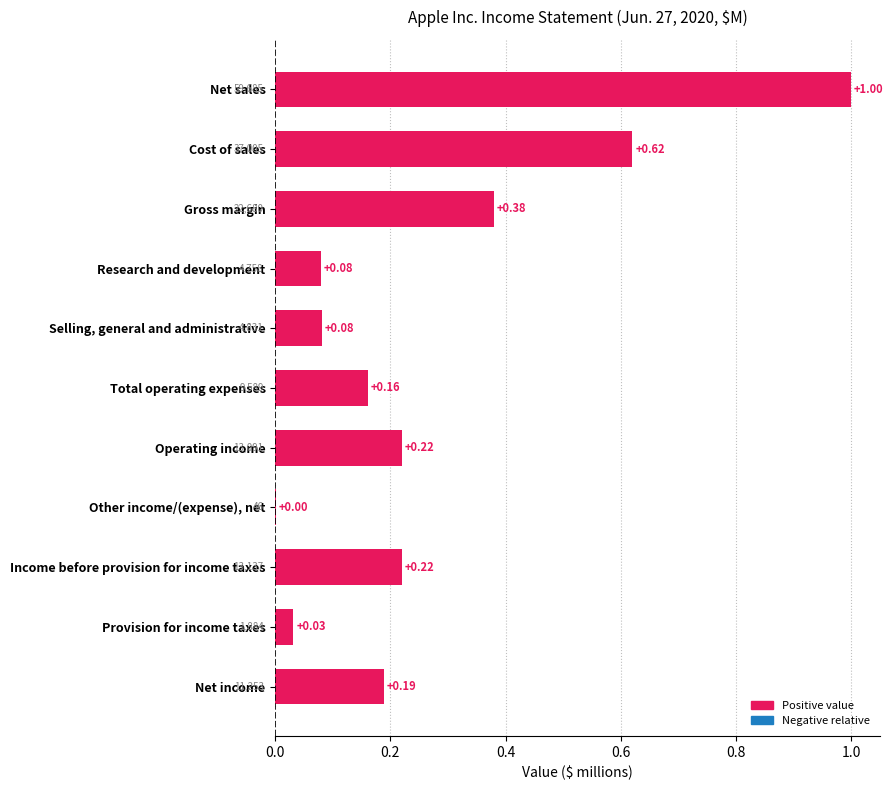

Between Total operating expenses and Net income, which is larger?

Net income